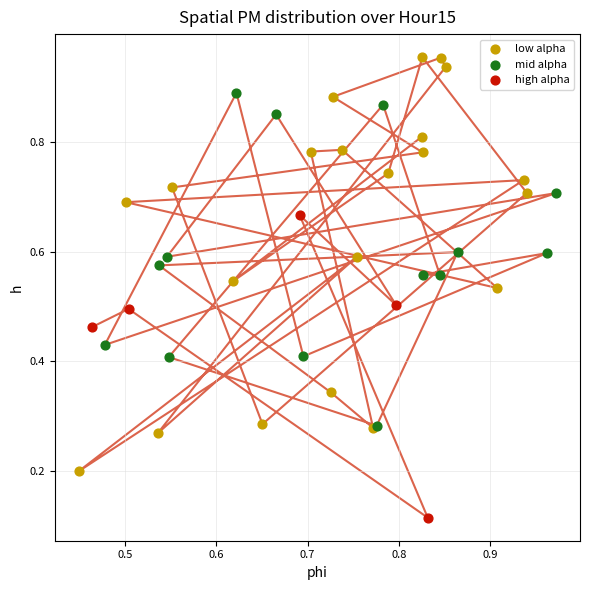

Which series reaches the maximum Y coordinate?

low alpha